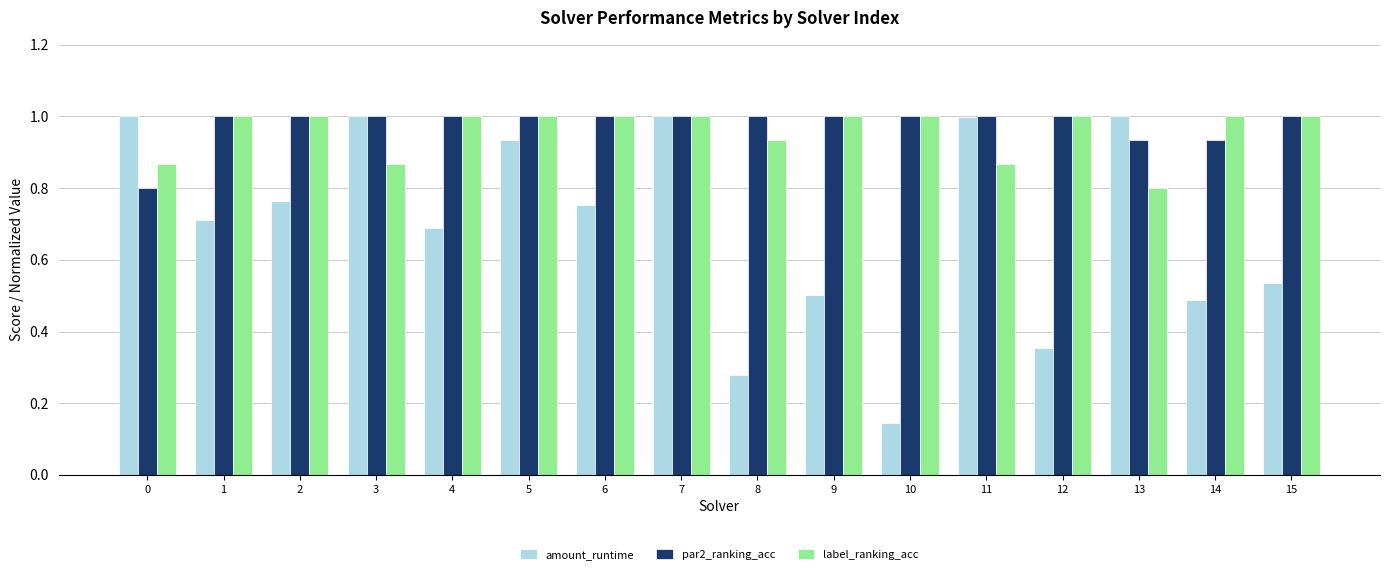

What is the sum of all label_ranking_acc values?

15.3